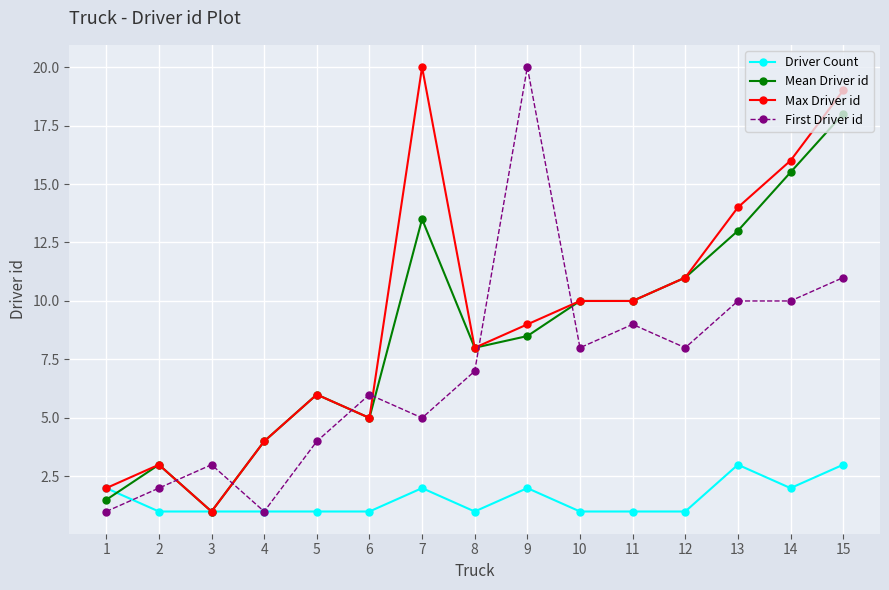

Is it true that Driver Count equals 1.0 at 6?

True